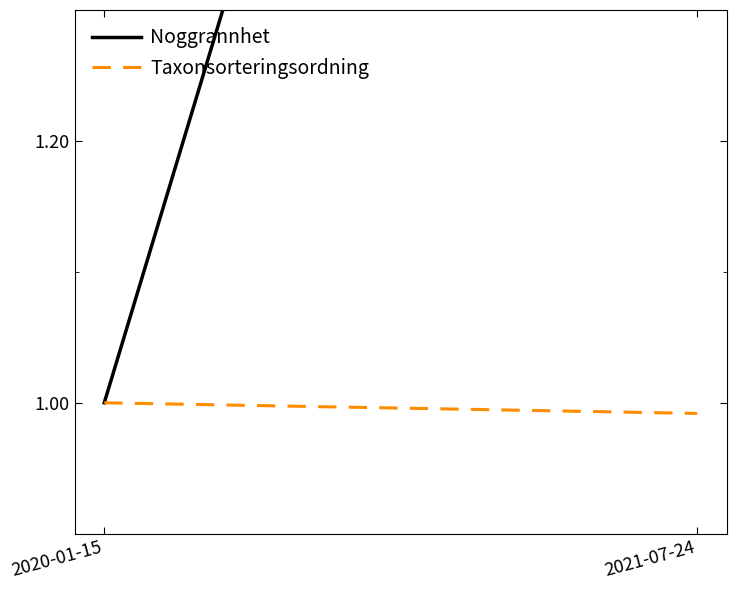

How many data points in Taxonsorteringsordning are less than 1?

1